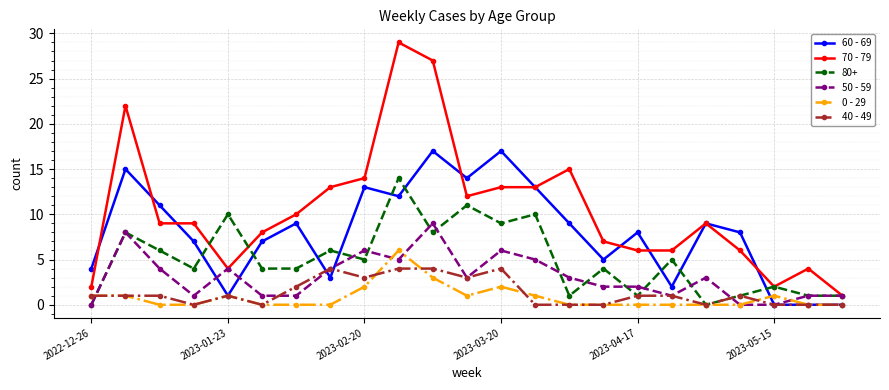

True or false: 0 - 29 has more than 2 interior local peaks.

True